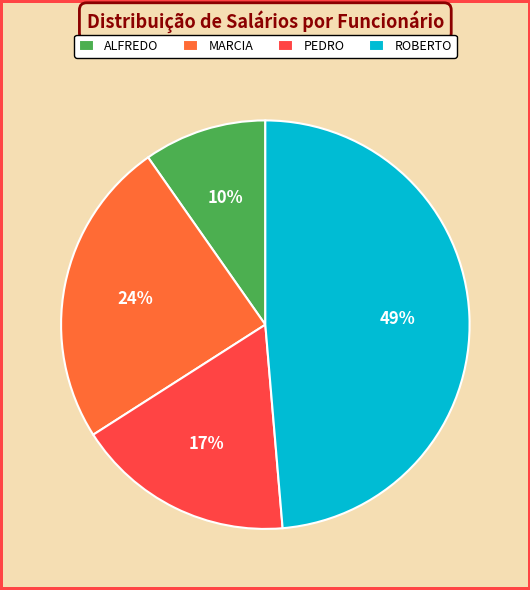

Approximately how many times larger is the value at MARCIA compared to ROBERTO?

0.5